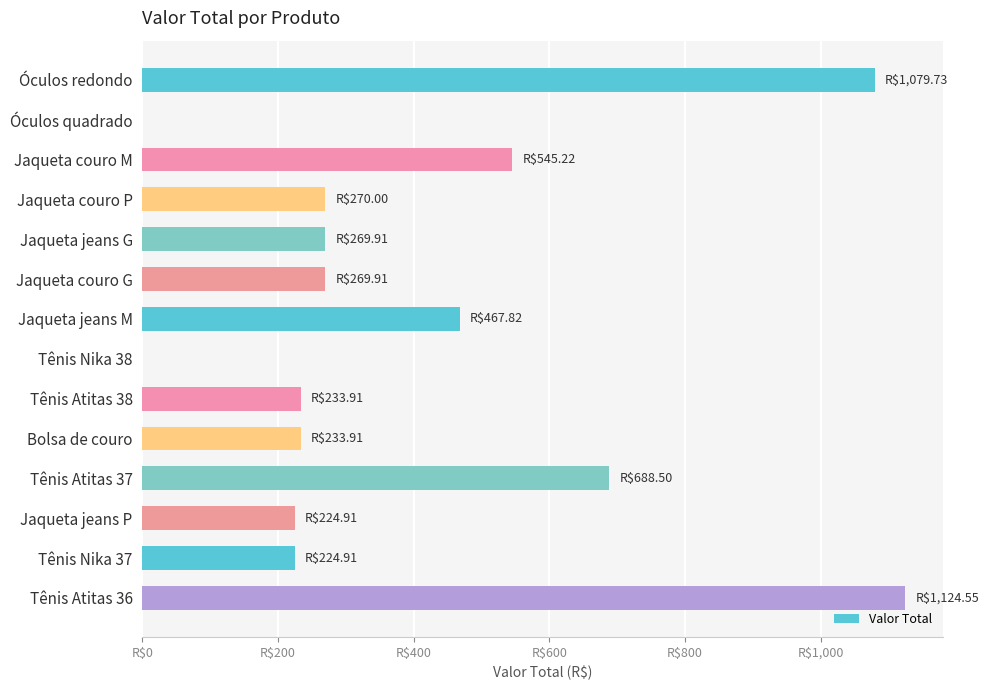

Are the bars horizontal?

Yes